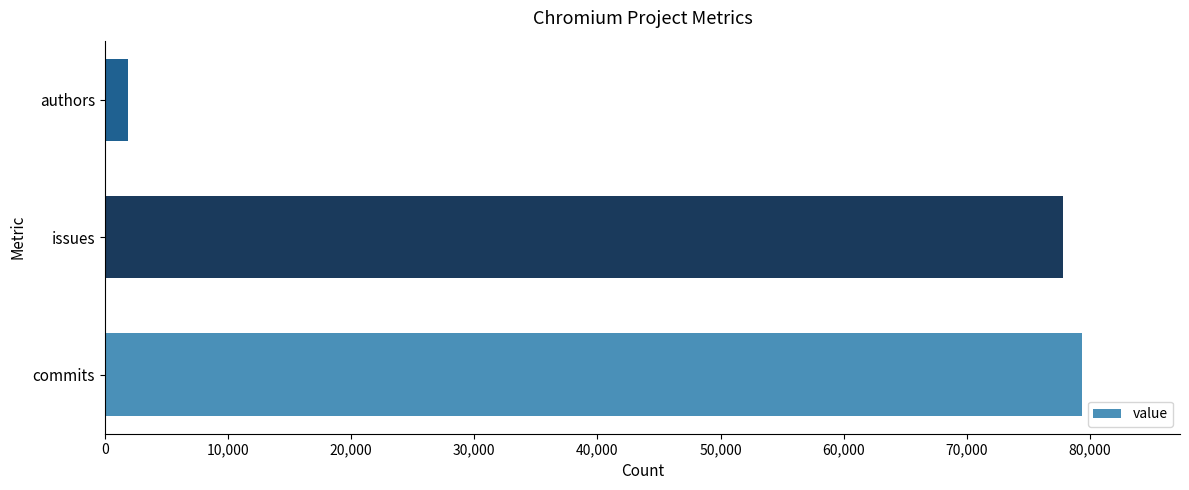

Where is the data nearest to the value 40608?

issues